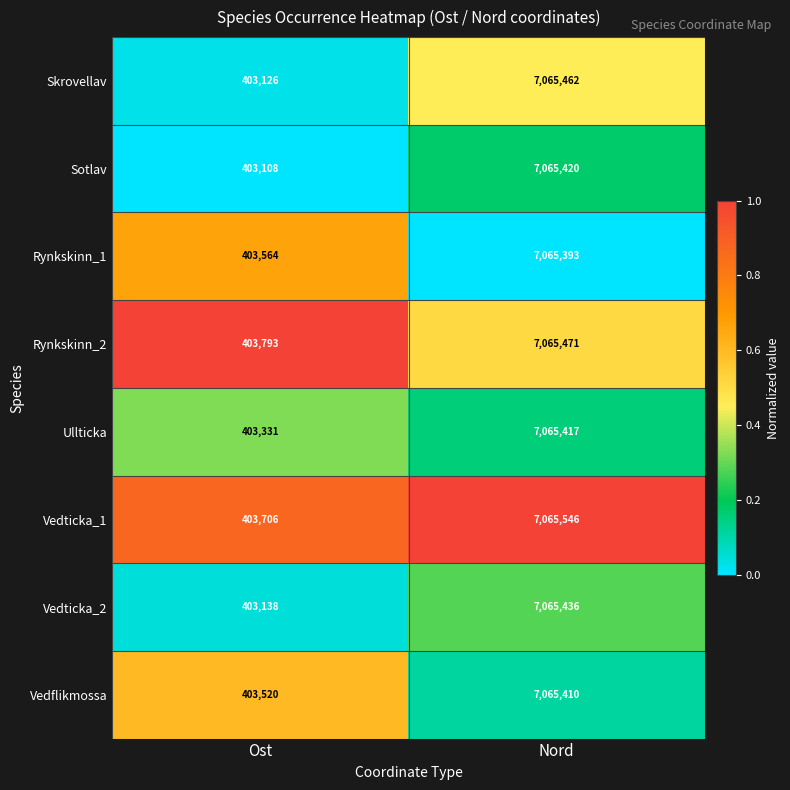

What is the difference between the maximum and minimum values in the Vedflikmossa series?

6661890